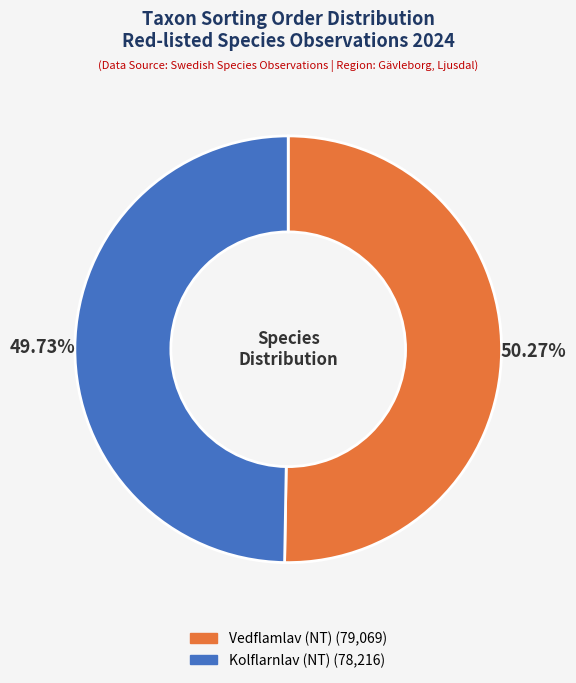

What percentage do Kolflarnlav (NT) and Vedflamlav (NT) together represent?

100.0%